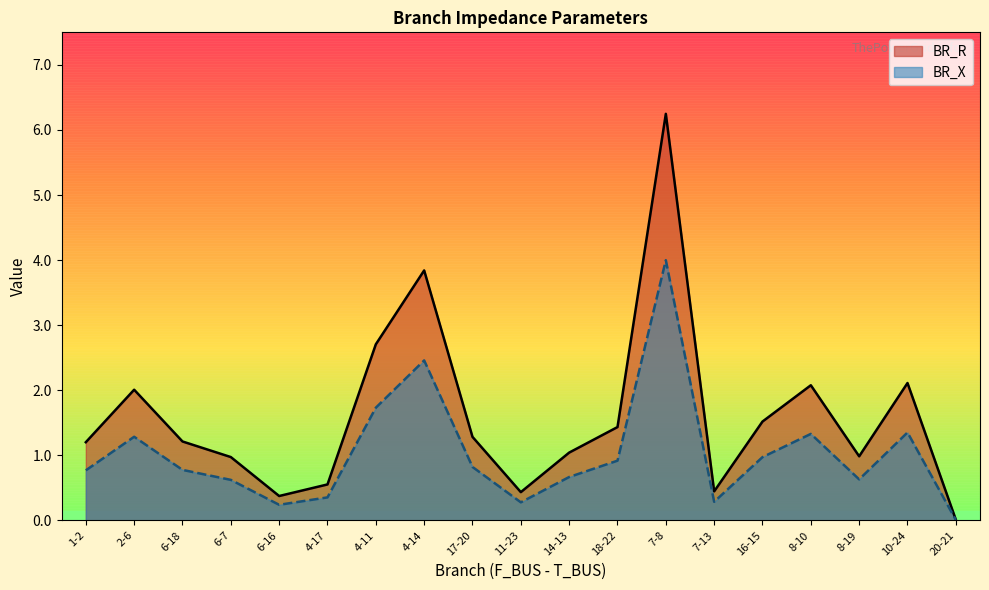

Rank the categories by BR_R value from highest to lowest.

7-8, 4-14, 4-11, 10-24, 8-10, 2-6, 16-15, 18-22, 17-20, 6-18, 1-2, 14-13, 8-19, 6-7, 4-17, 7-13, 11-23, 6-16, 20-21